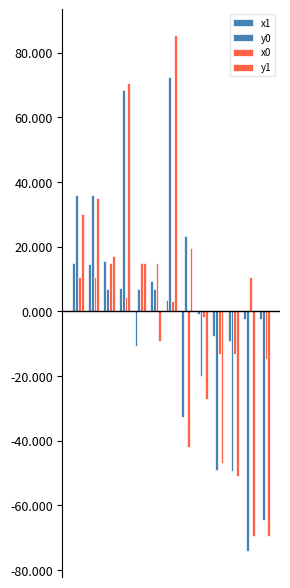

List the series in order of their peak value, highest first.

y1, y0, x1, x0